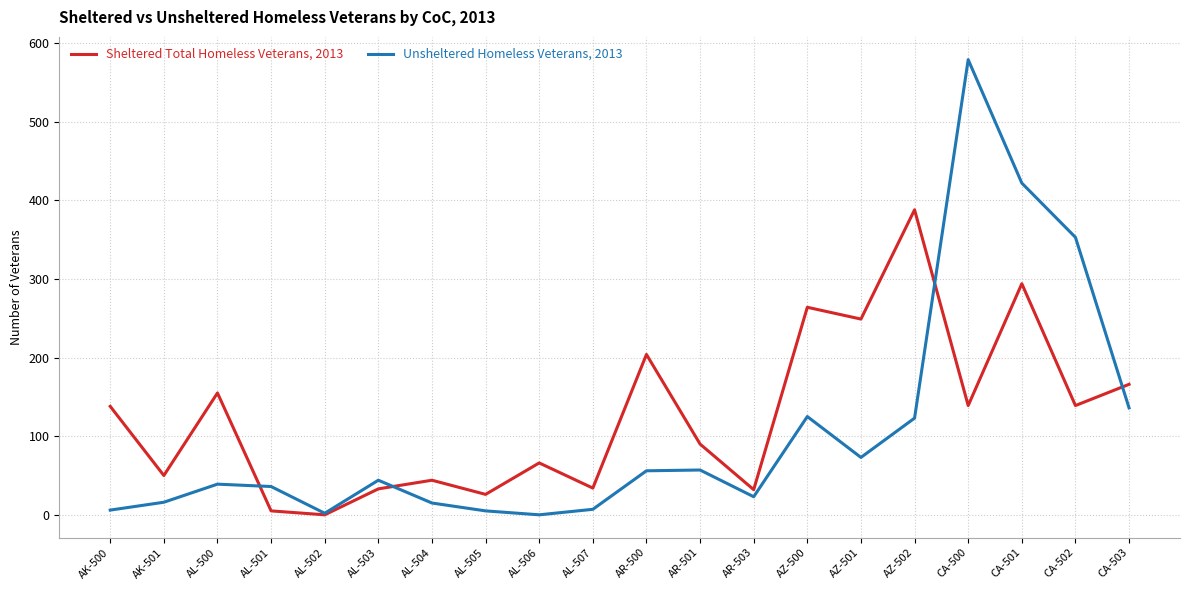

Which series has the largest range (max minus min)?

Unsheltered Homeless Veterans, 2013